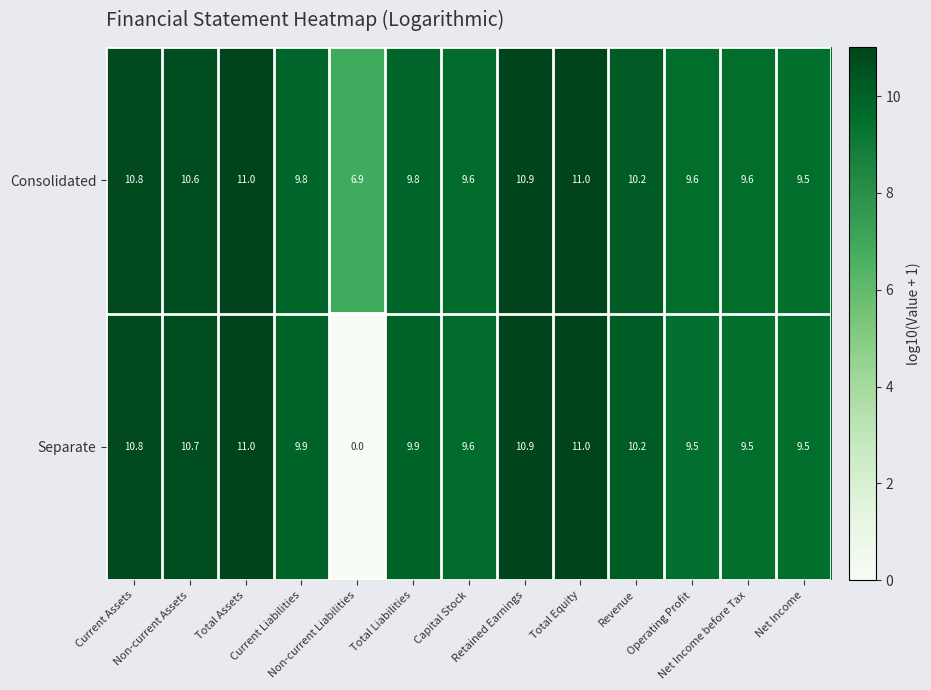

At how many categories does at least one series exceed 7?

12